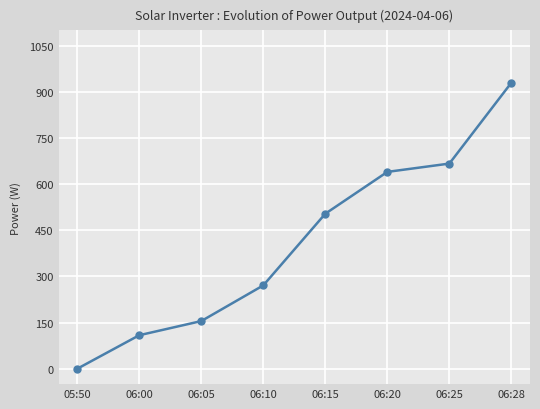

The value at 05:50 is -318. True or false?

False